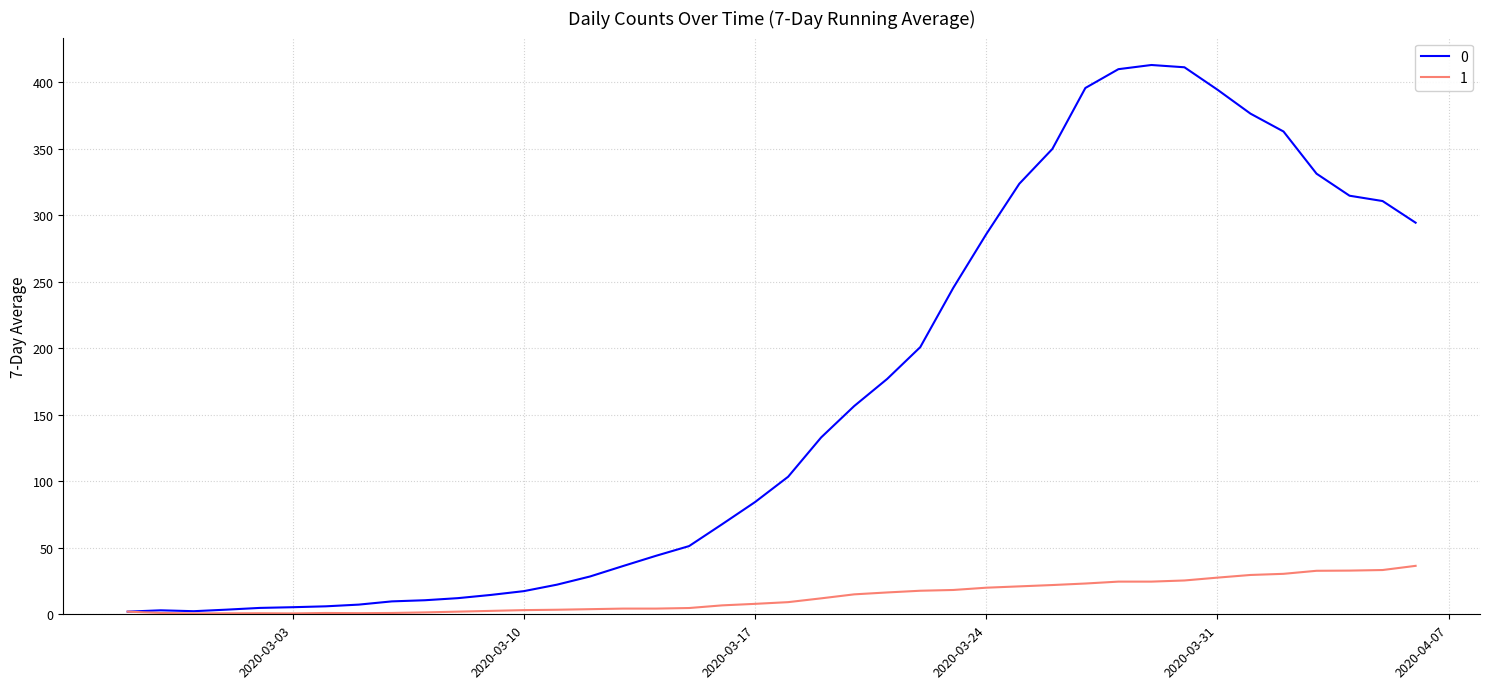

What is the maximum value for 0?

413.0